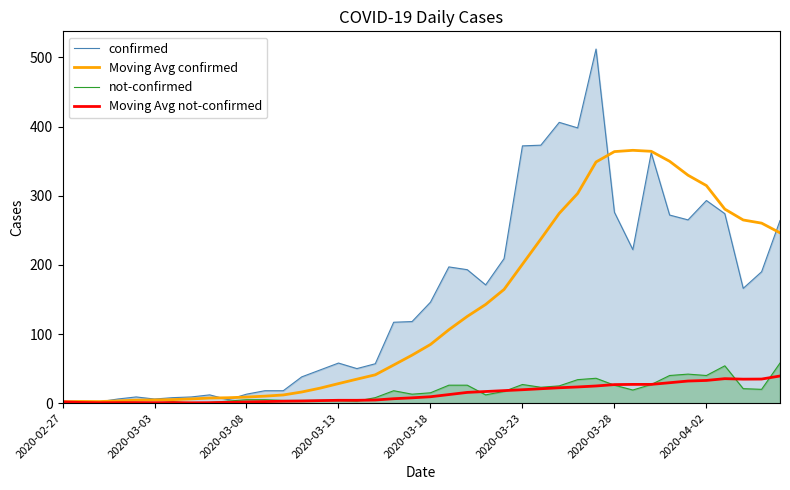

True or false: confirmed has a value of 22.8 at 13.

False